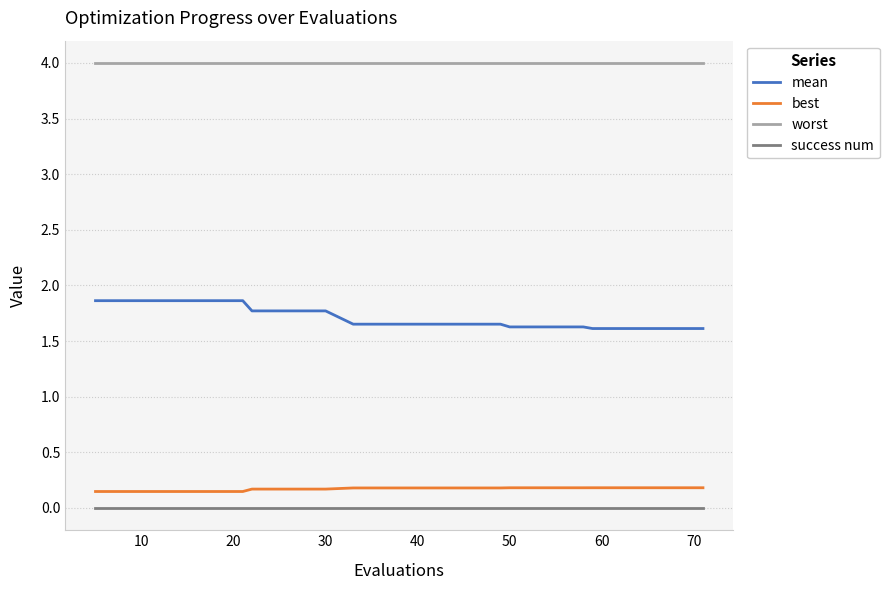

True or false: best and worst cross at least once.

False